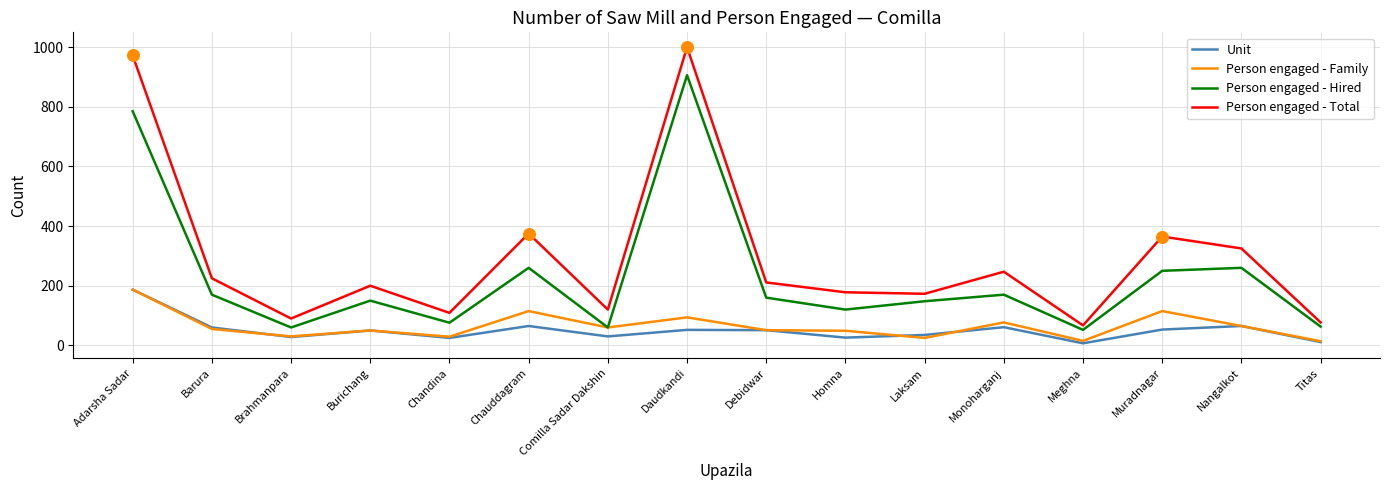

Which series has the largest range (max minus min)?

Person engaged - Total